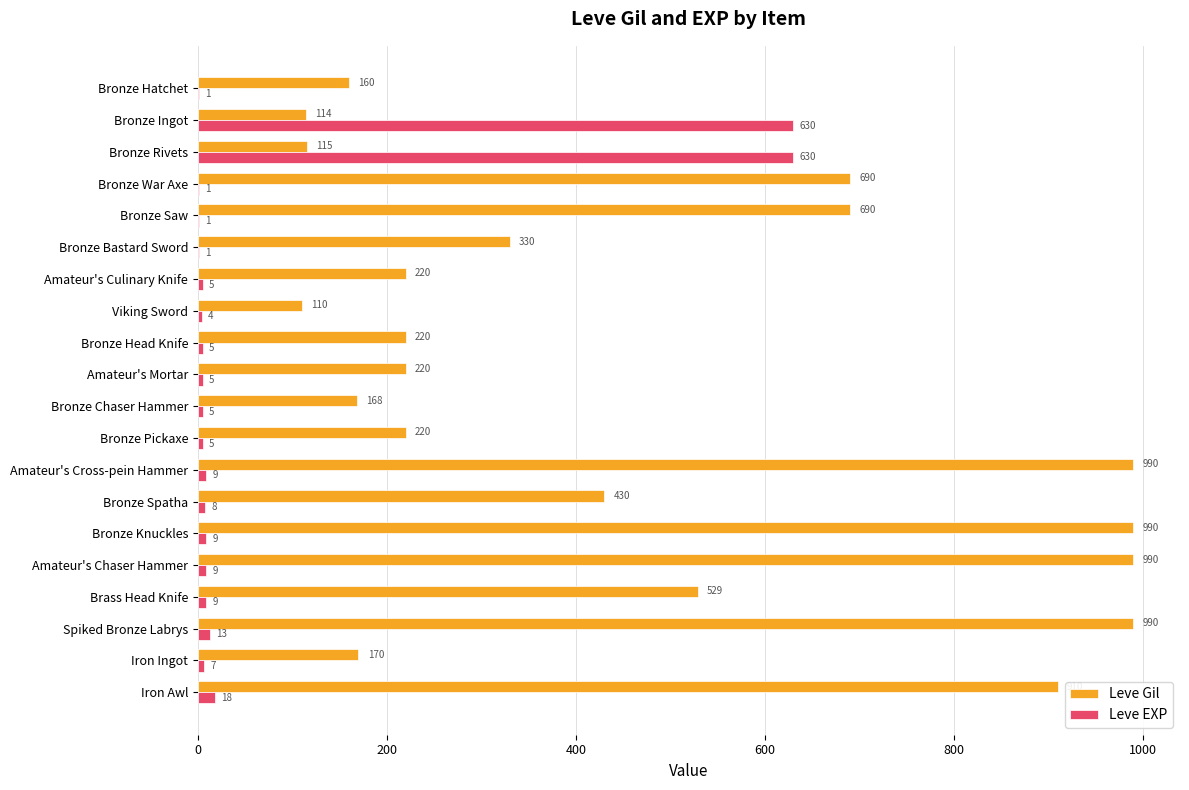

What value does the Leve Gil series have at Bronze Pickaxe, to the nearest 50?

200